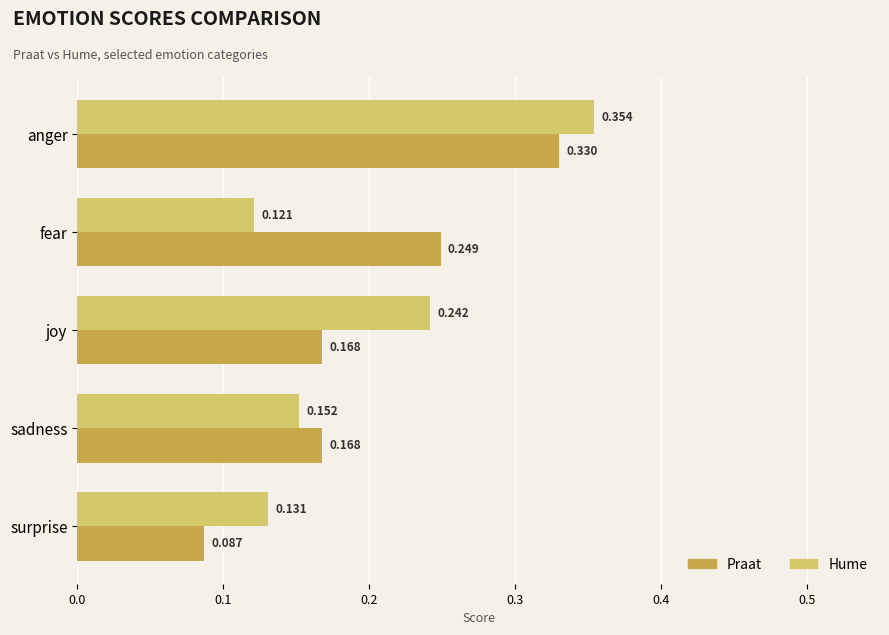

Which label corresponds to the largest value in the chart?

anger